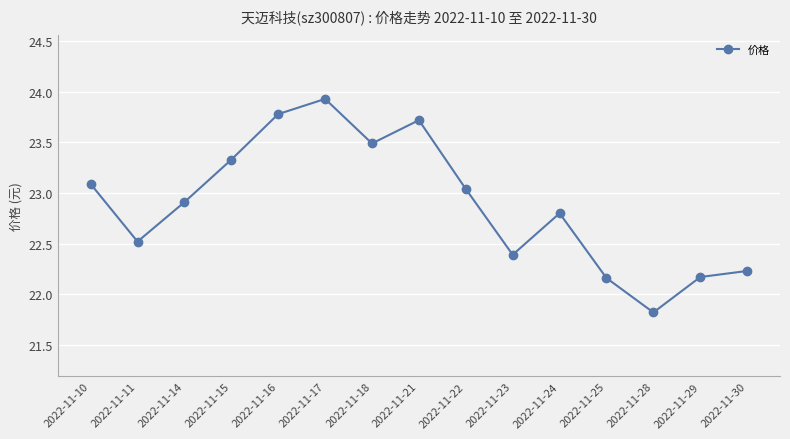

What is the value of the 11th point from the left?

22.8